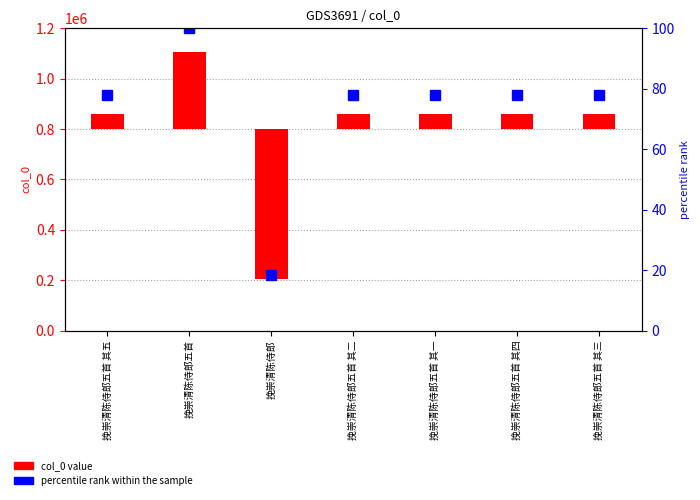

What is the spread (max minus min) of values at 挽崇清陈侍郎五首 其二?

59976.3